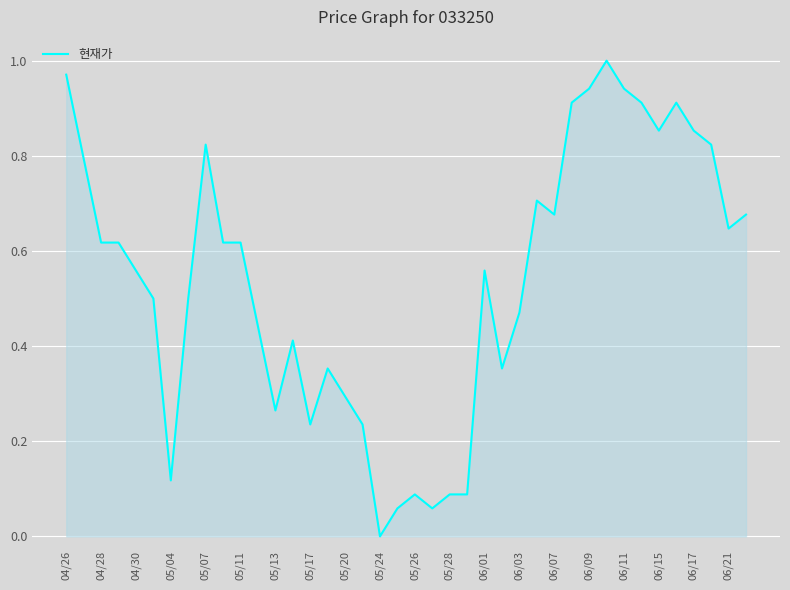

Count the number of values greater than 0.

39